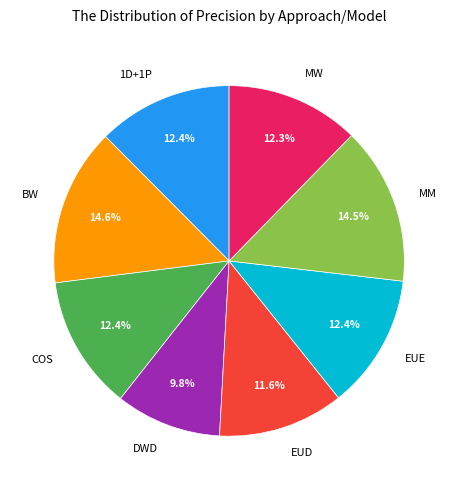

How many segments does this pie chart have?

8